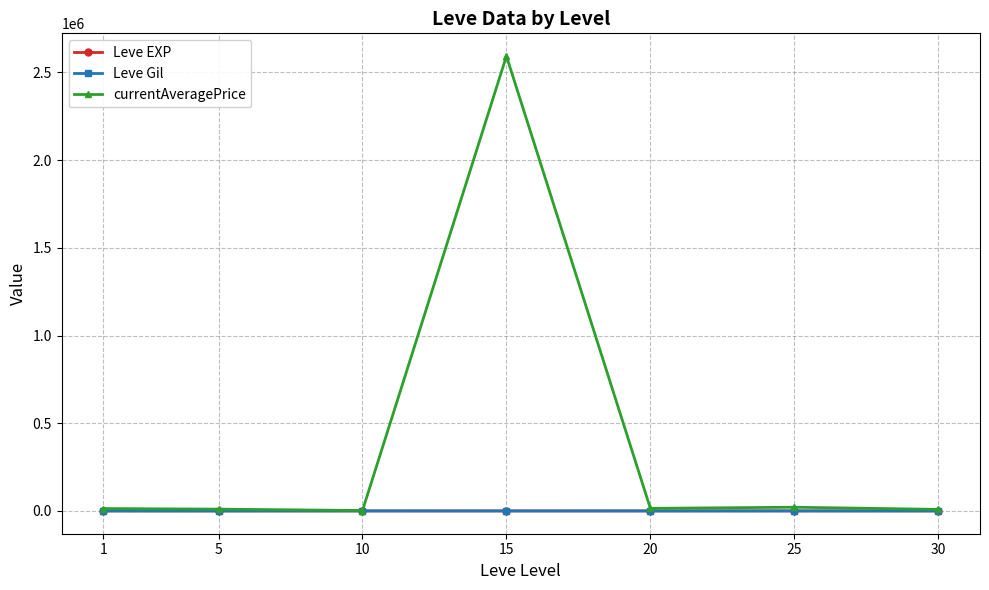

True or false: Leve EXP and Leve Gil intersect in this chart.

False